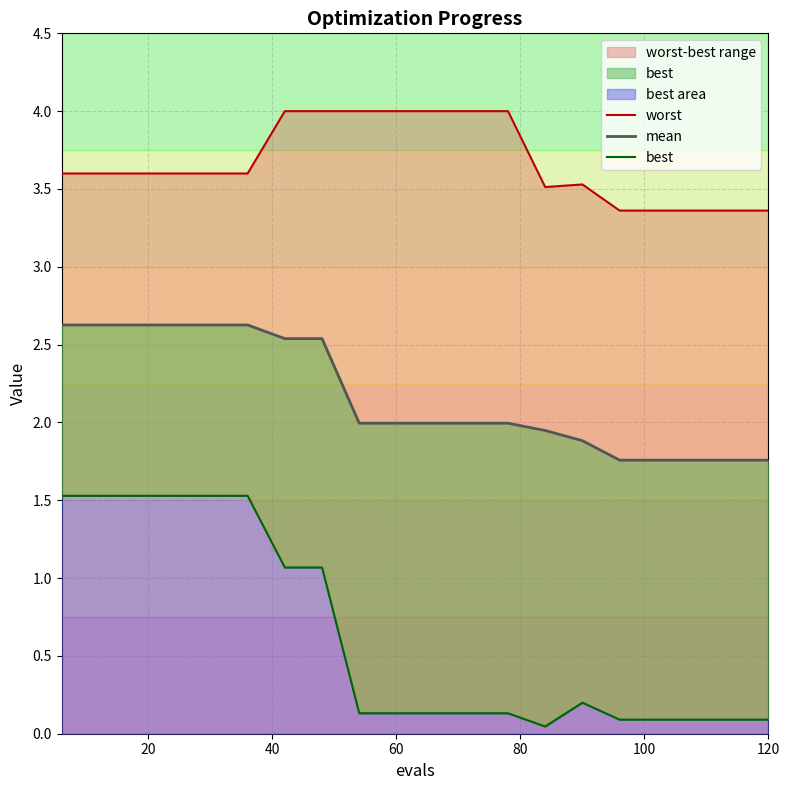

The mean series shows 3.5 at 11. True or false?

False